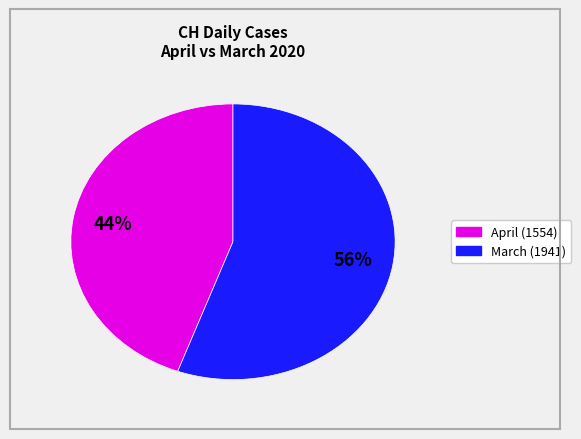

To the nearest percent, what is the average slice percentage?

50%